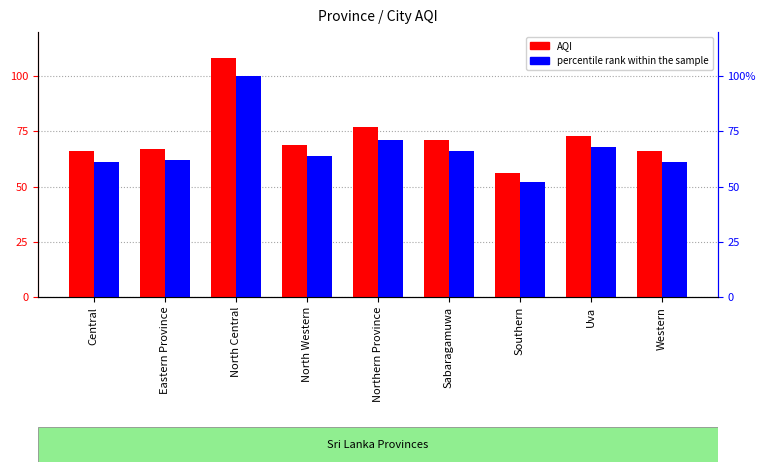

Read the AQI value at Central, to the nearest 5.

65